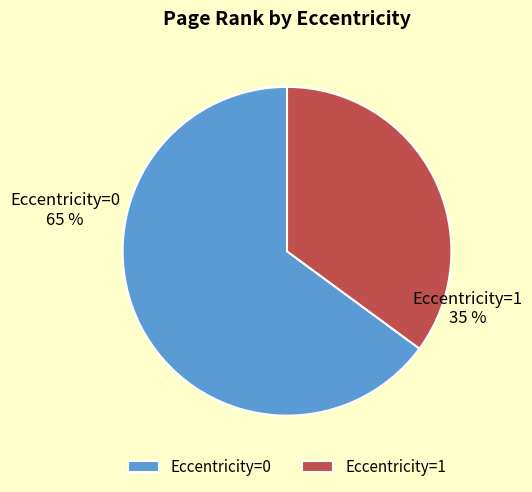

Does any single category account for the majority?

Yes